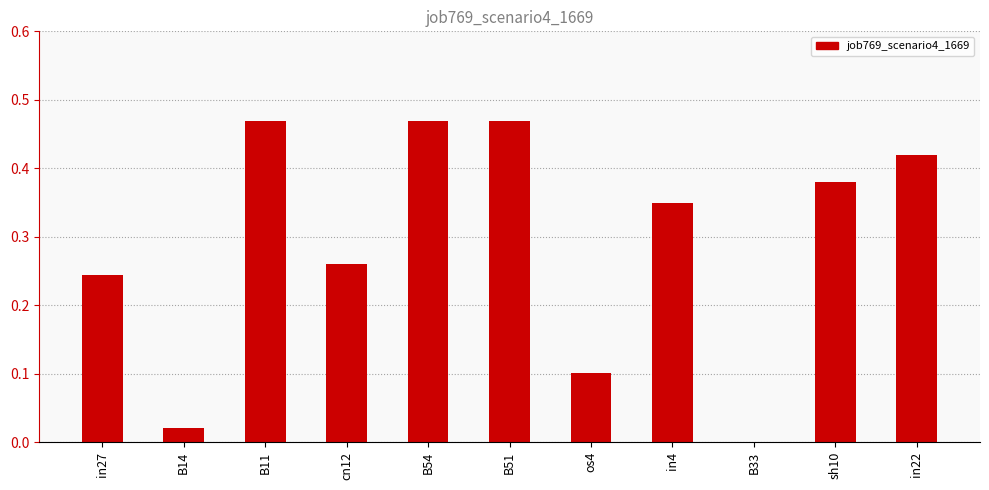

Is it true that the value at B14 is 0.0?

True